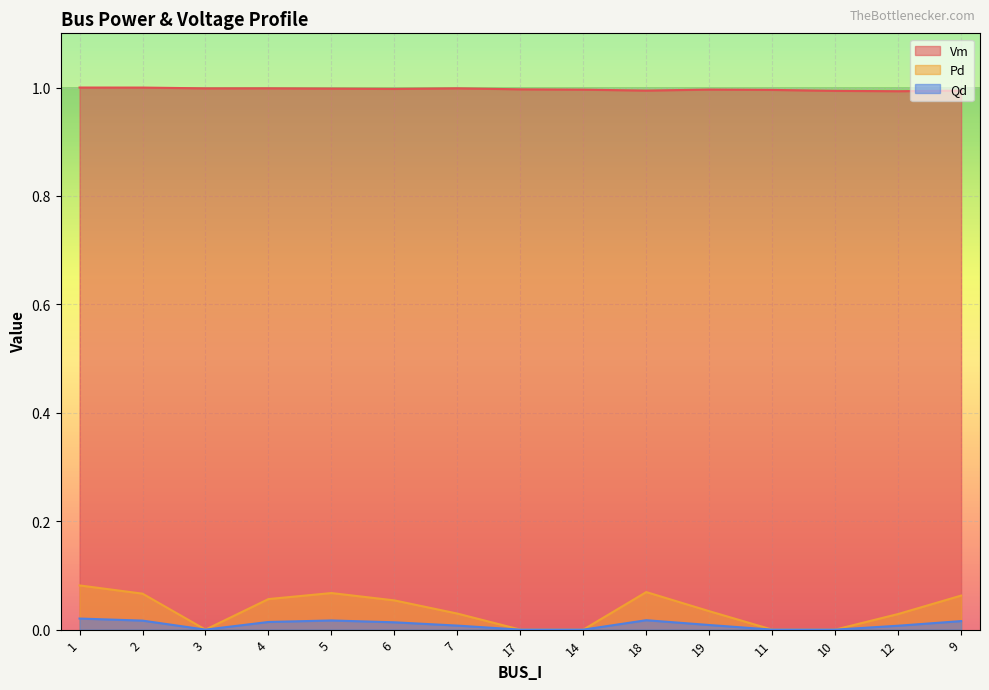

Between 7 and 14, which series saw the biggest shift?

Pd